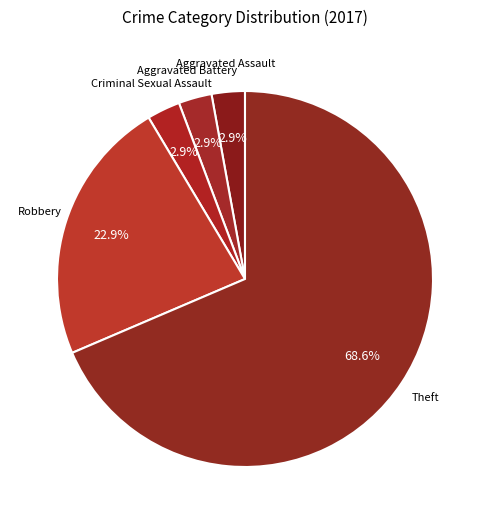

To the nearest percent, what is the difference between the largest and smallest slice percentages?

66%